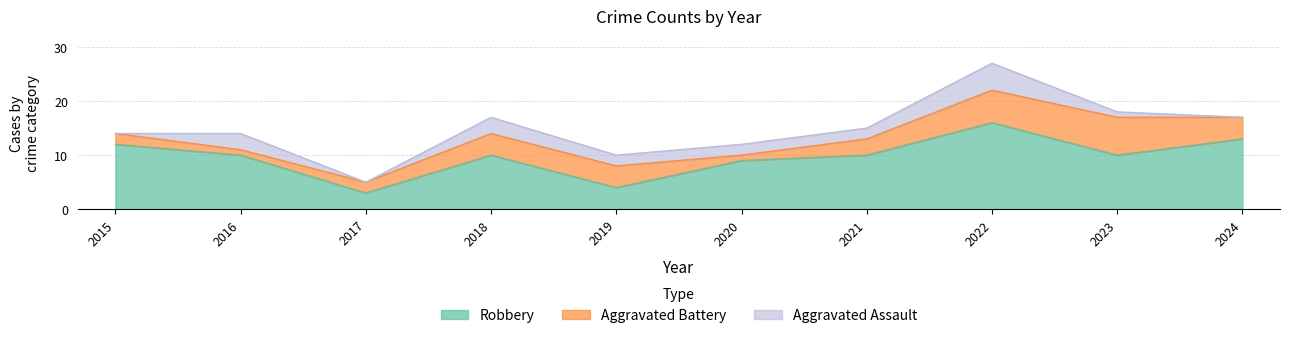

What is the greatest value displayed?

16